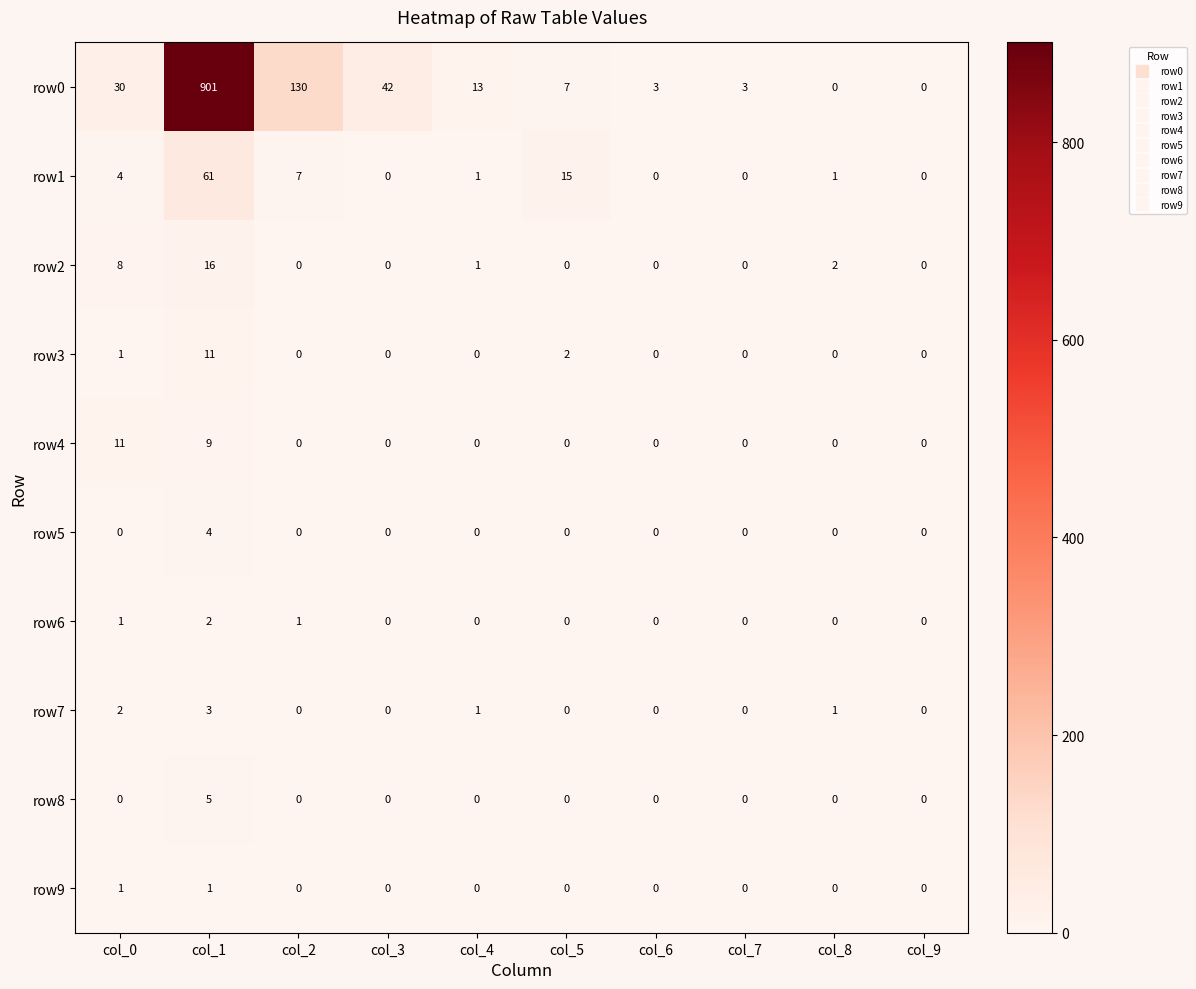

Which category has the highest value in the row8 series?

col_1